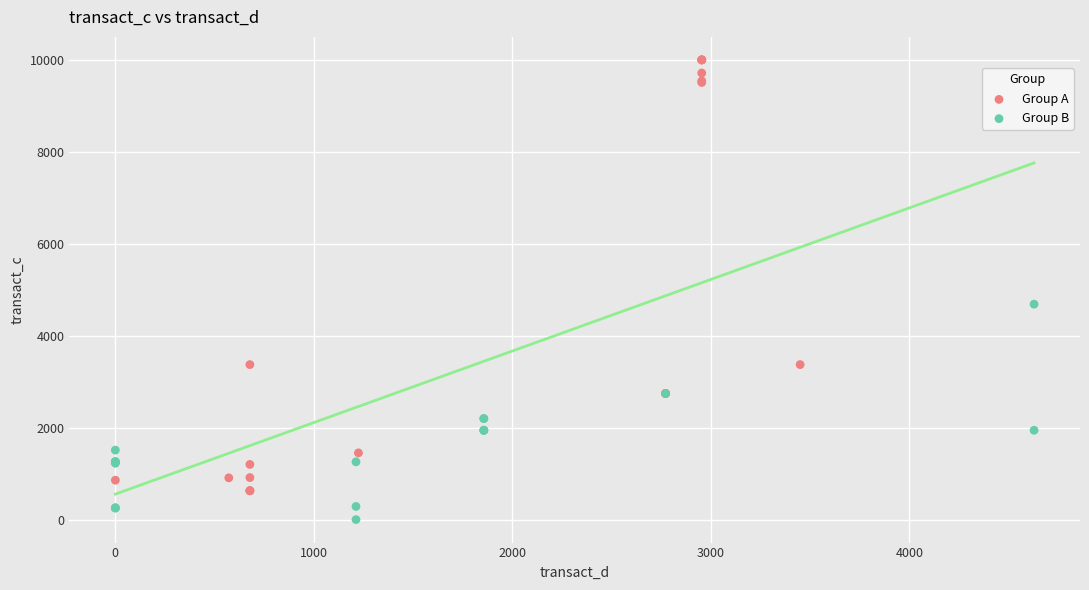

Which series contains the highest Y value?

Group A